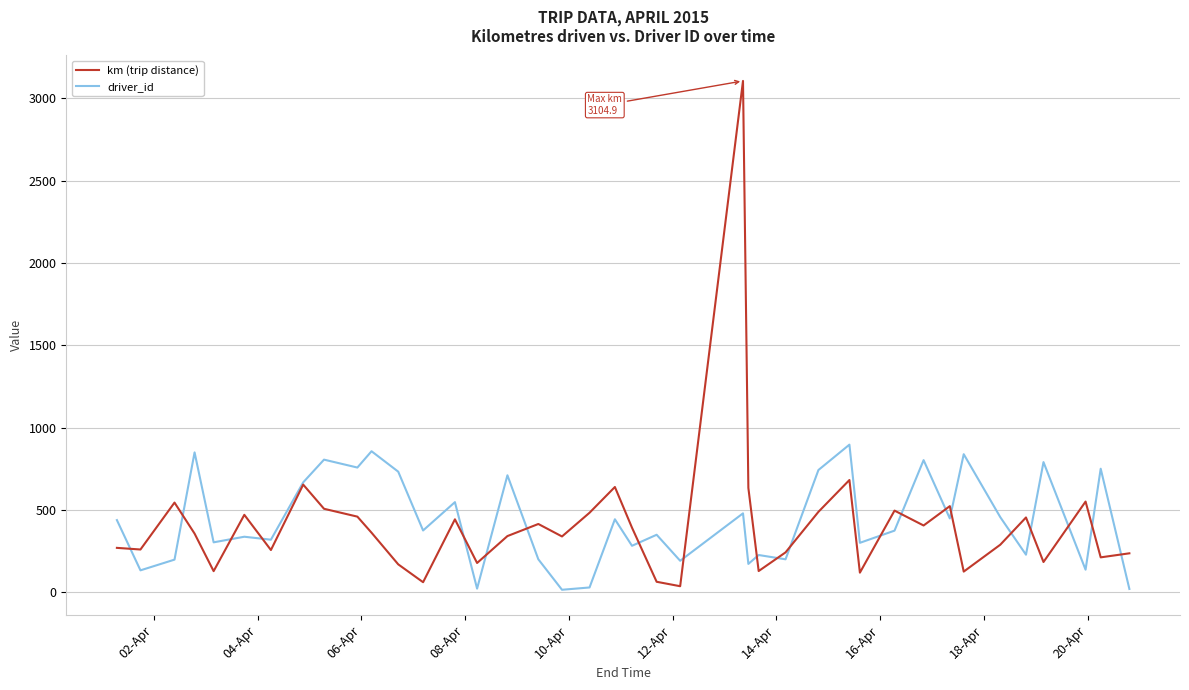

Does the chart display data point markers on the line(s)?

No